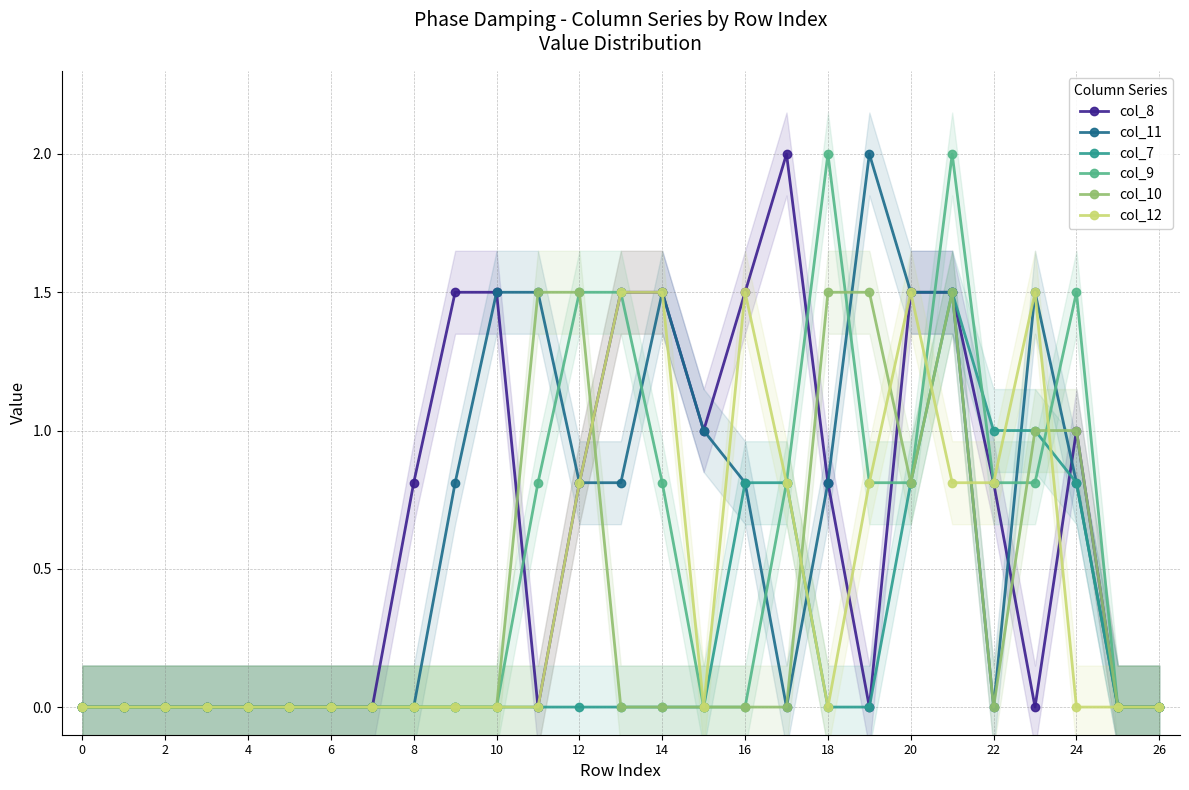

Is this an area chart (filled region under the line)?

No